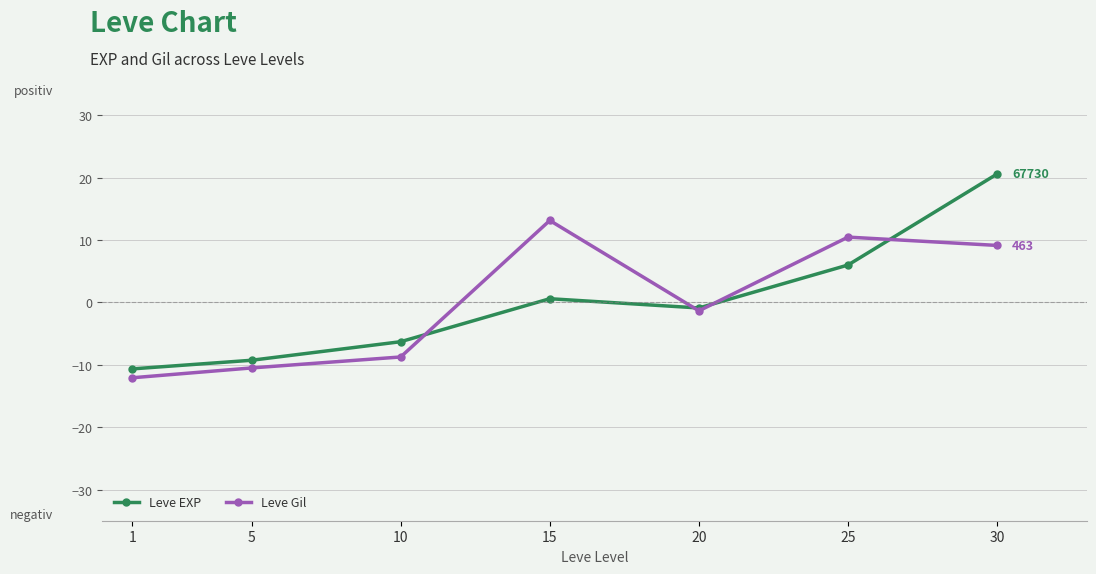

Between 10 and 20, which series saw the biggest shift?

Leve Gil